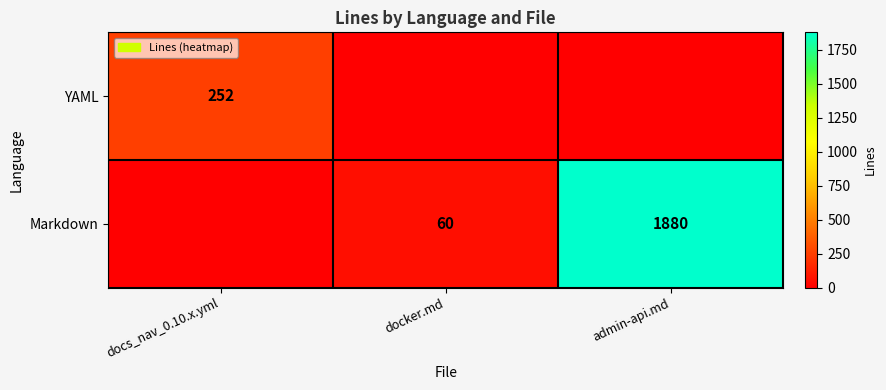

What is the total value across all series at docs_nav_0.10.x.yml?

252